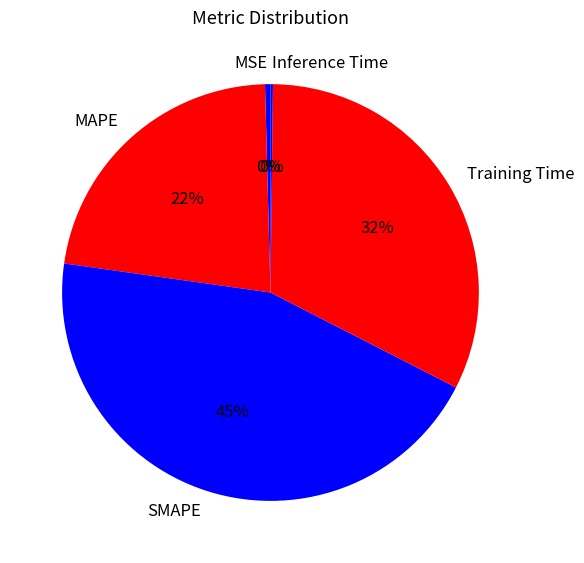

Is the sum of Training Time and MAPE greater than half?

Yes